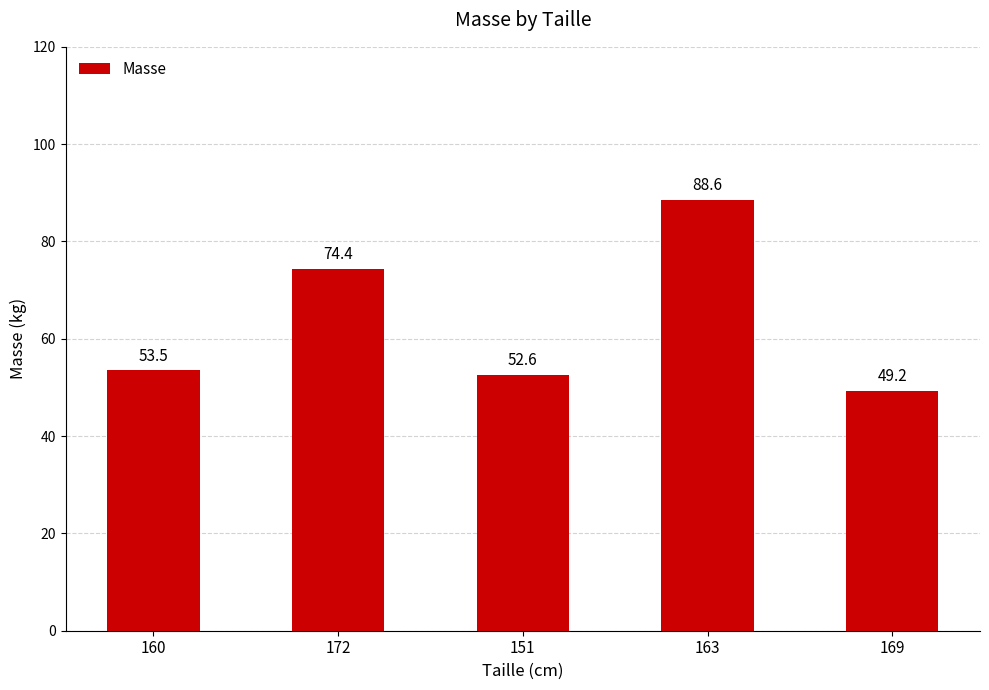

Where is the data nearest to the value 68?

172